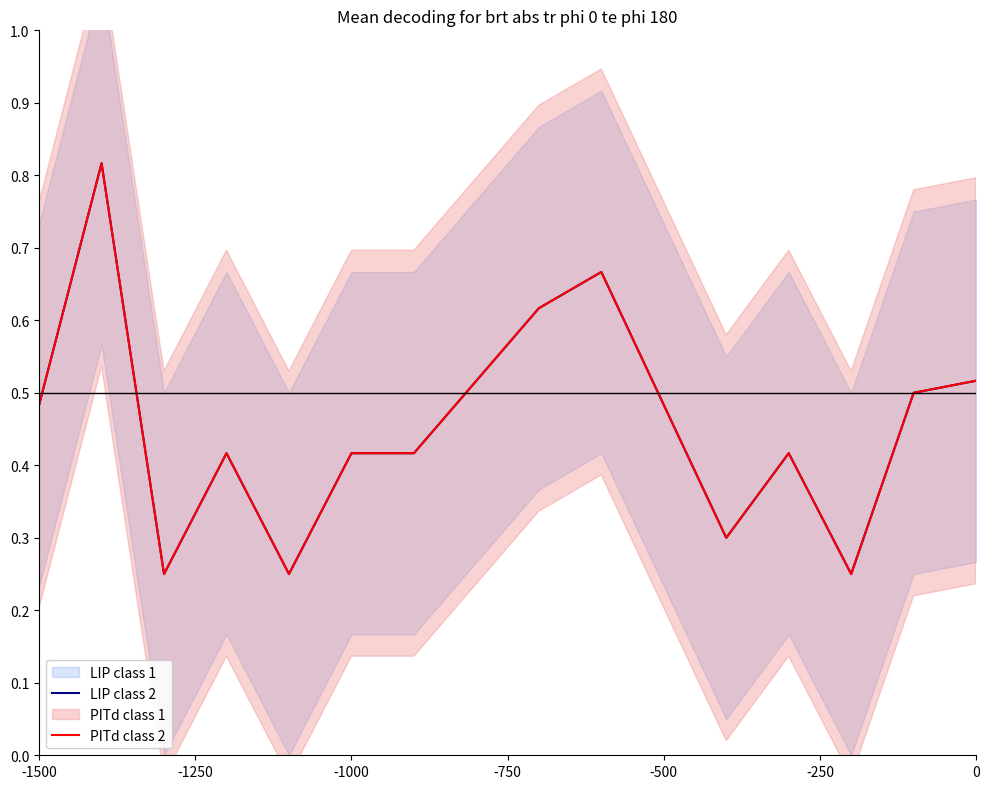

What is the maximum value shown in the chart?

0.8